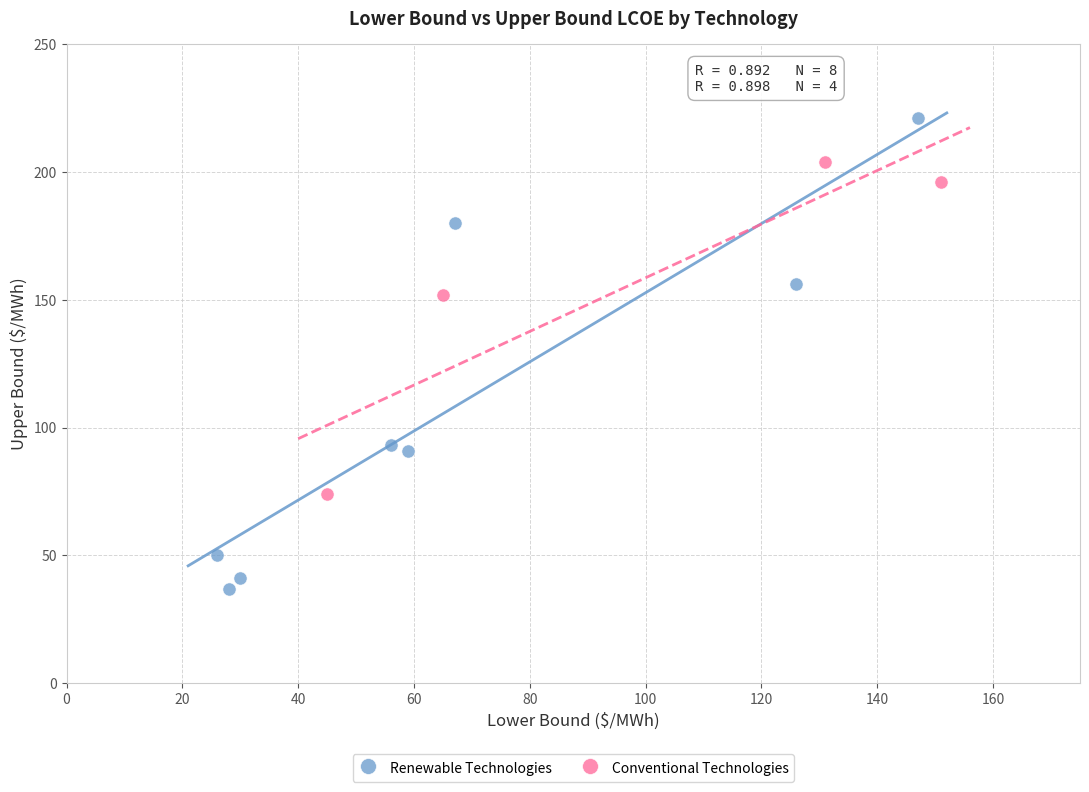

Which series reaches the maximum Y coordinate?

Renewable Technologies